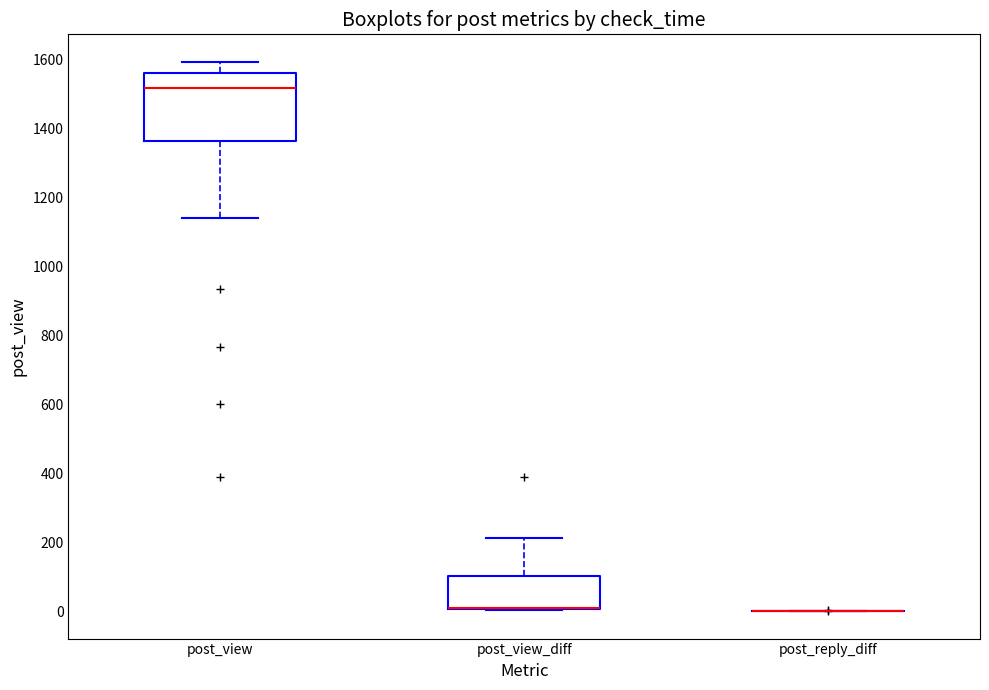

Reading left to right, transcribe this box plot: for each box, give where its median line is, the range the box spans, and where its two whiskers end, as read against the y-axis. The values are not printed on the chart, so give them approximately, as read against the axis.

post_view: median 1520, box 1360 to 1560, whiskers 1140 to 1600
post_view_diff: median 20 (drawn on the box's lower edge), box 0 to 100, whiskers 0 to 220
post_reply_diff: box collapsed to a line at 0, whiskers 0 to 0